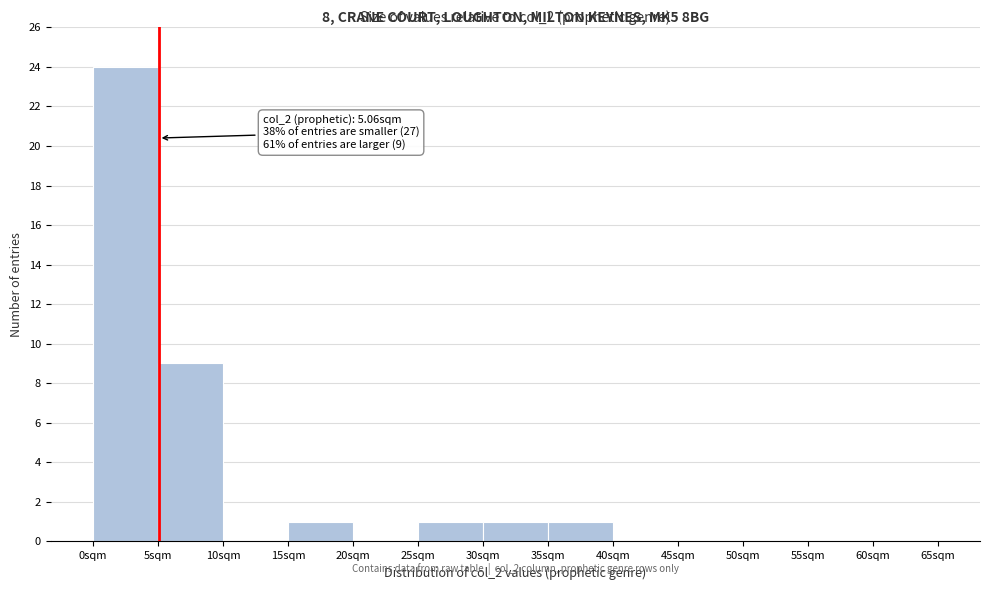

Which range on the x-axis has the tallest bar?

0 to 5